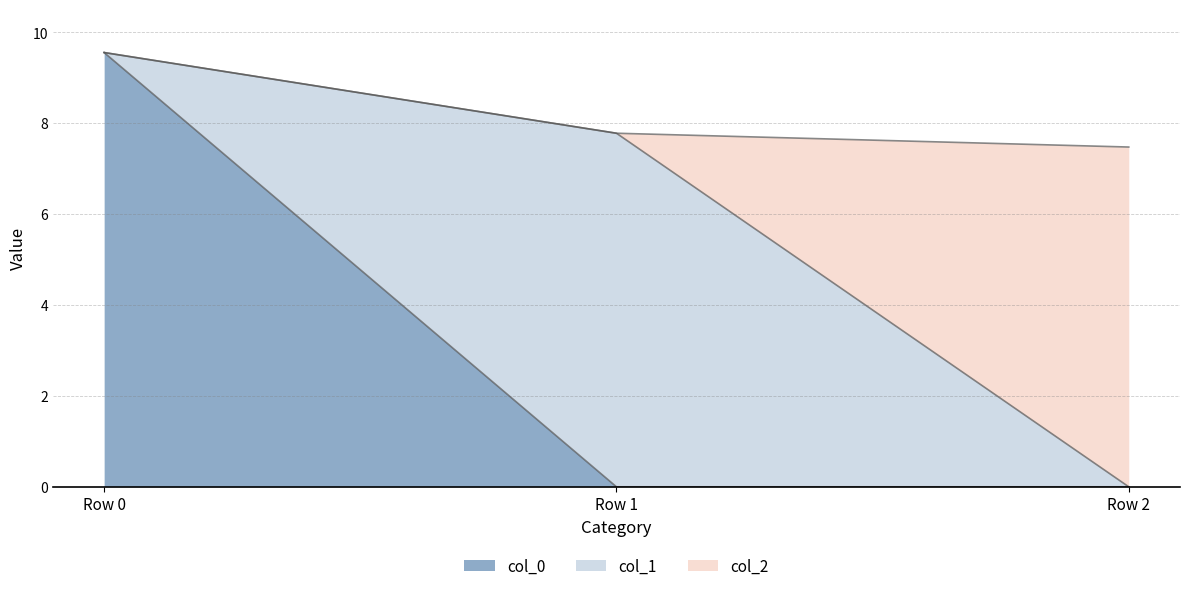

What is the difference between the col_0 values at Row 1 and Row 0?

9.6